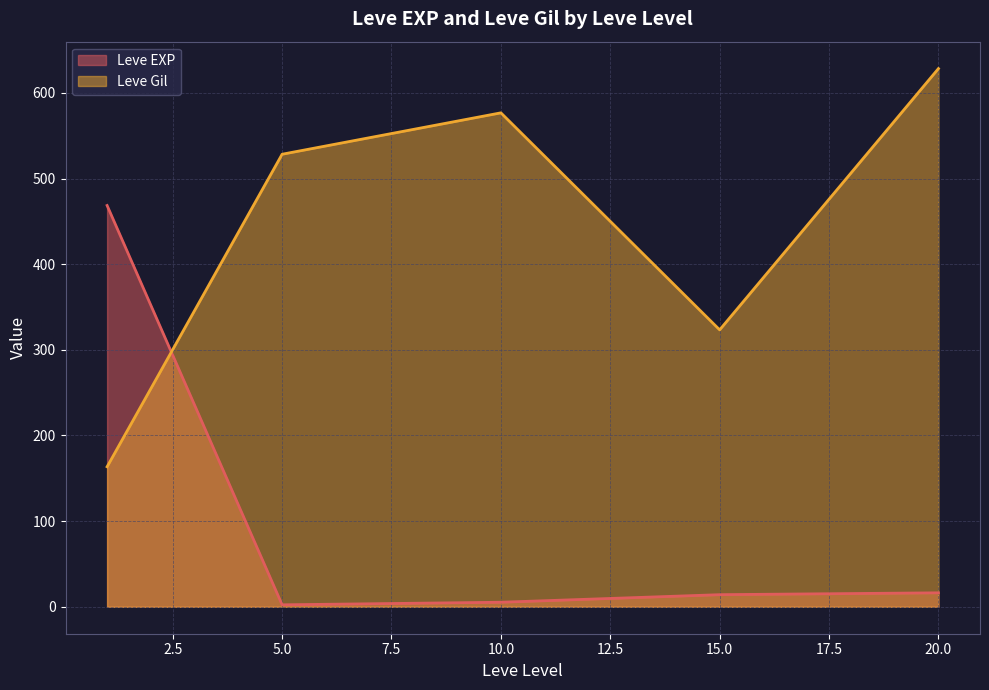

Where is Leve Gil nearest to the value 395?

15.0